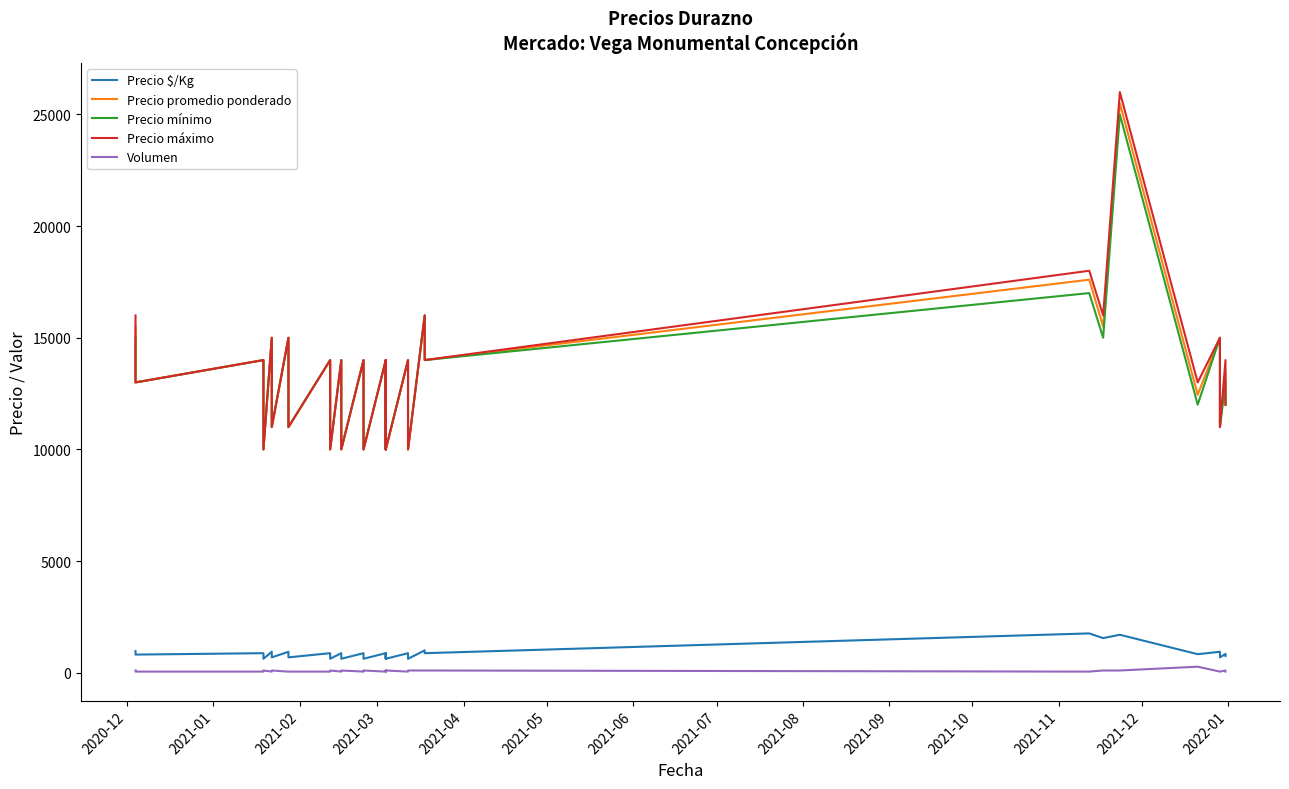

True or false: Volumen and Precio $/Kg intersect in this chart.

False